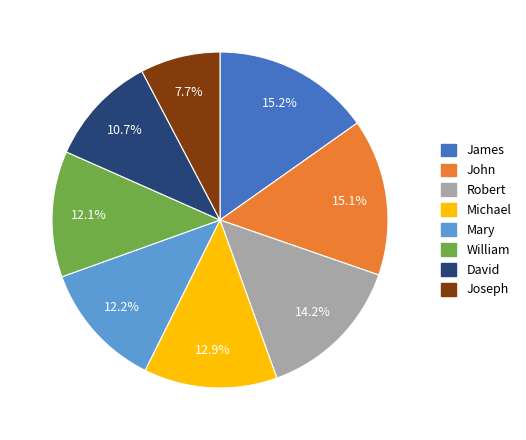

Is there any slice that represents more than half of the pie?

No